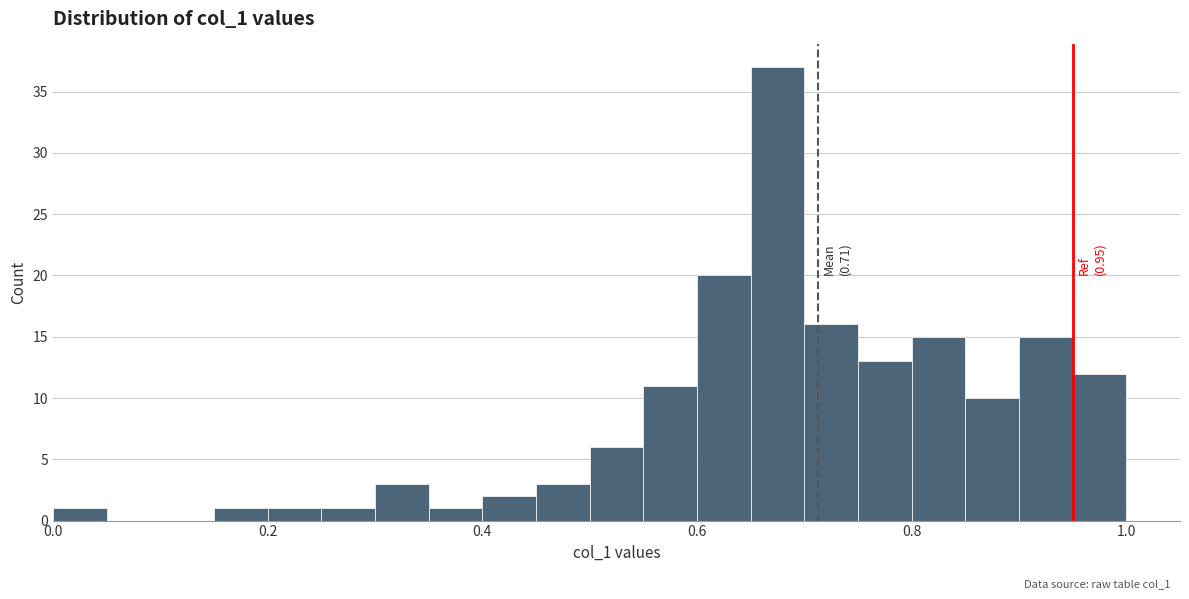

Read against the x-axis, roughly where is the centre of the tallest bar?

0.68